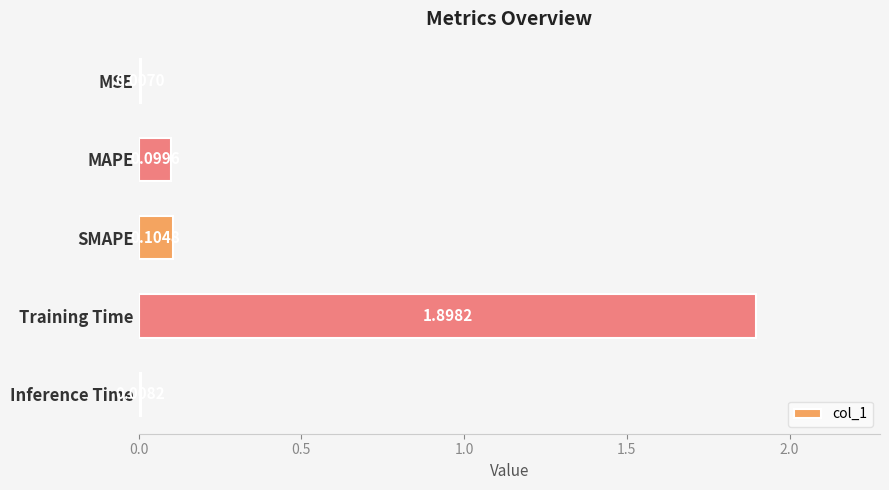

What is the sum of the values at Training Time and MSE?

1.9